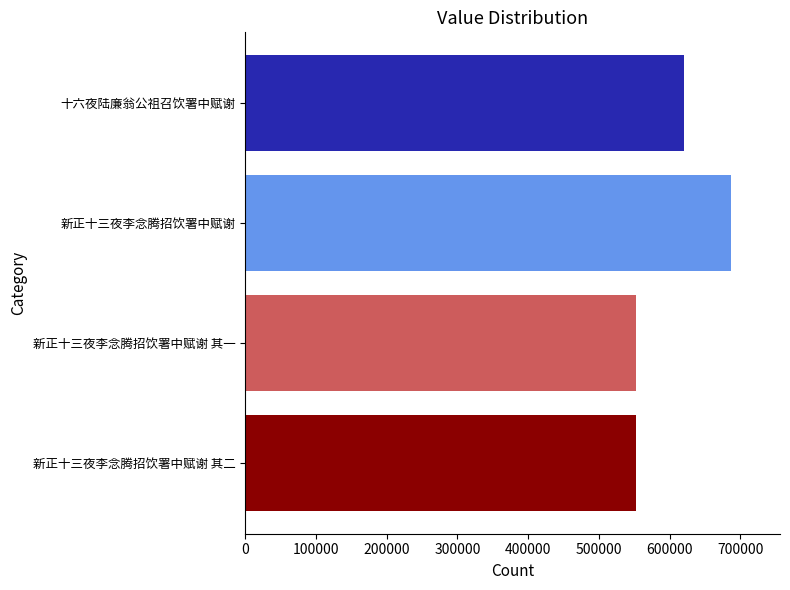

How many bars are there in total?

4